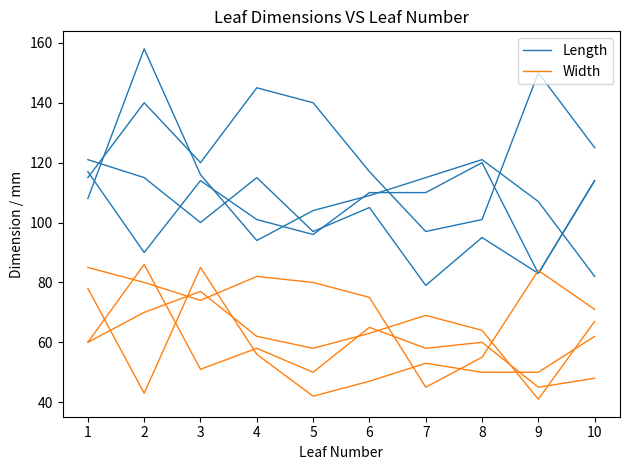

At which label does Length first exceed 109?

2